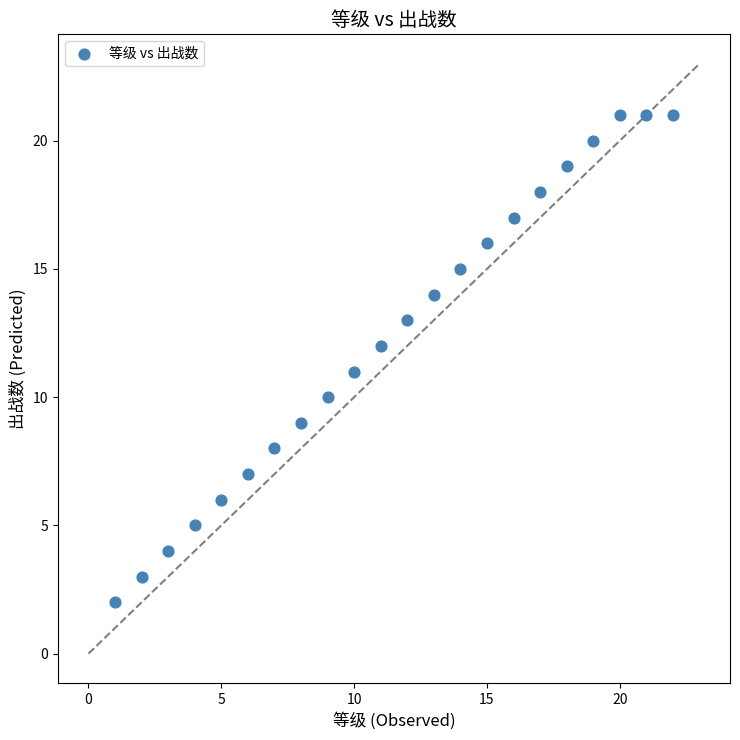

What is the range of X values (max minus min)?

21